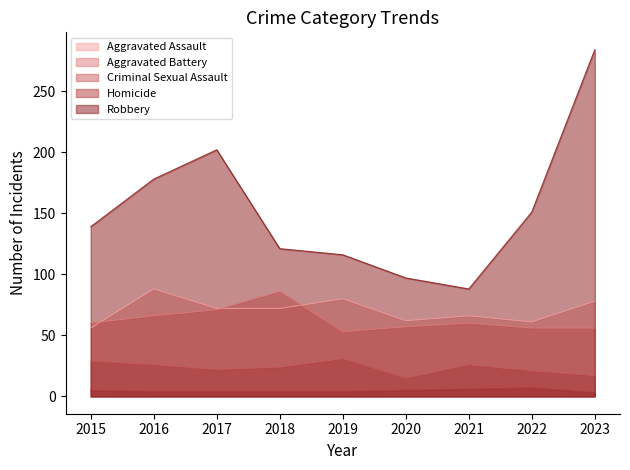

Between 2015 and 2020, which series saw the biggest shift?

Robbery